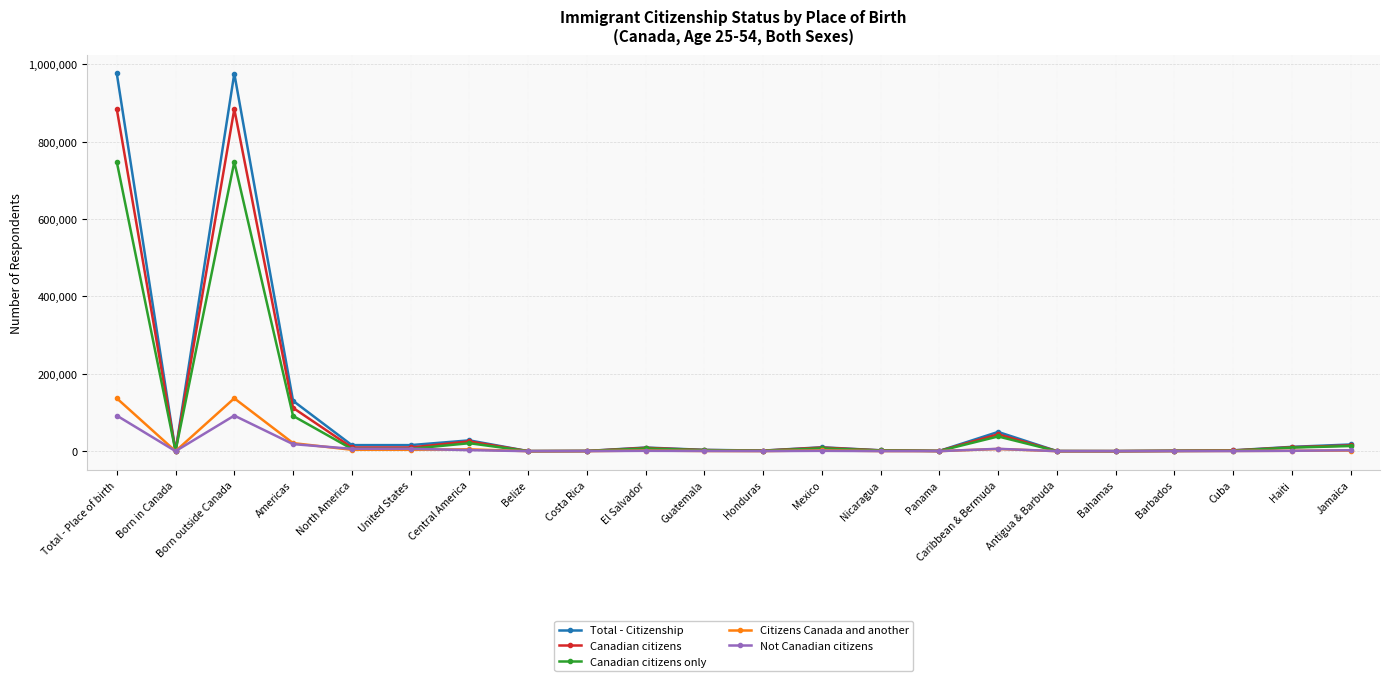

What is the greatest value displayed?

976485